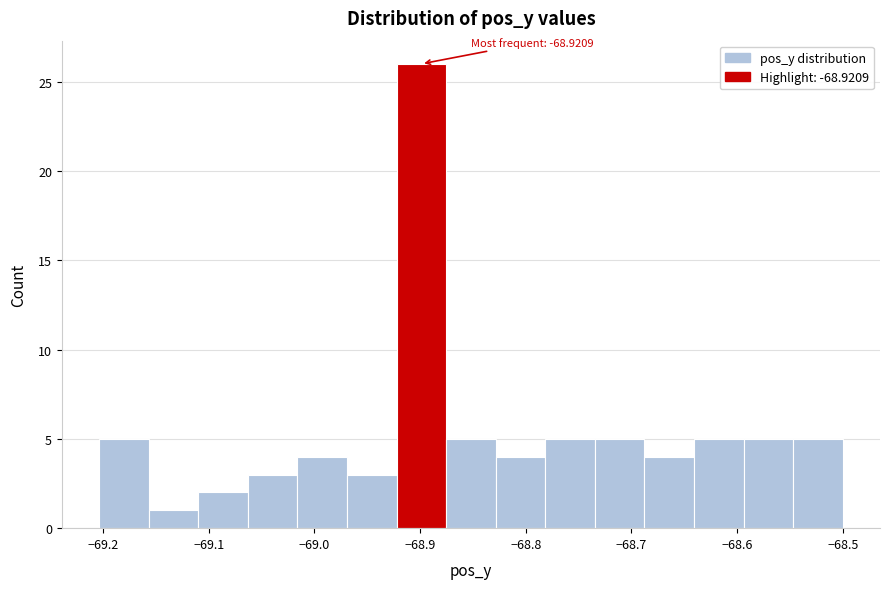

Which range on the x-axis has the tallest bar?

-68.92 to -68.88